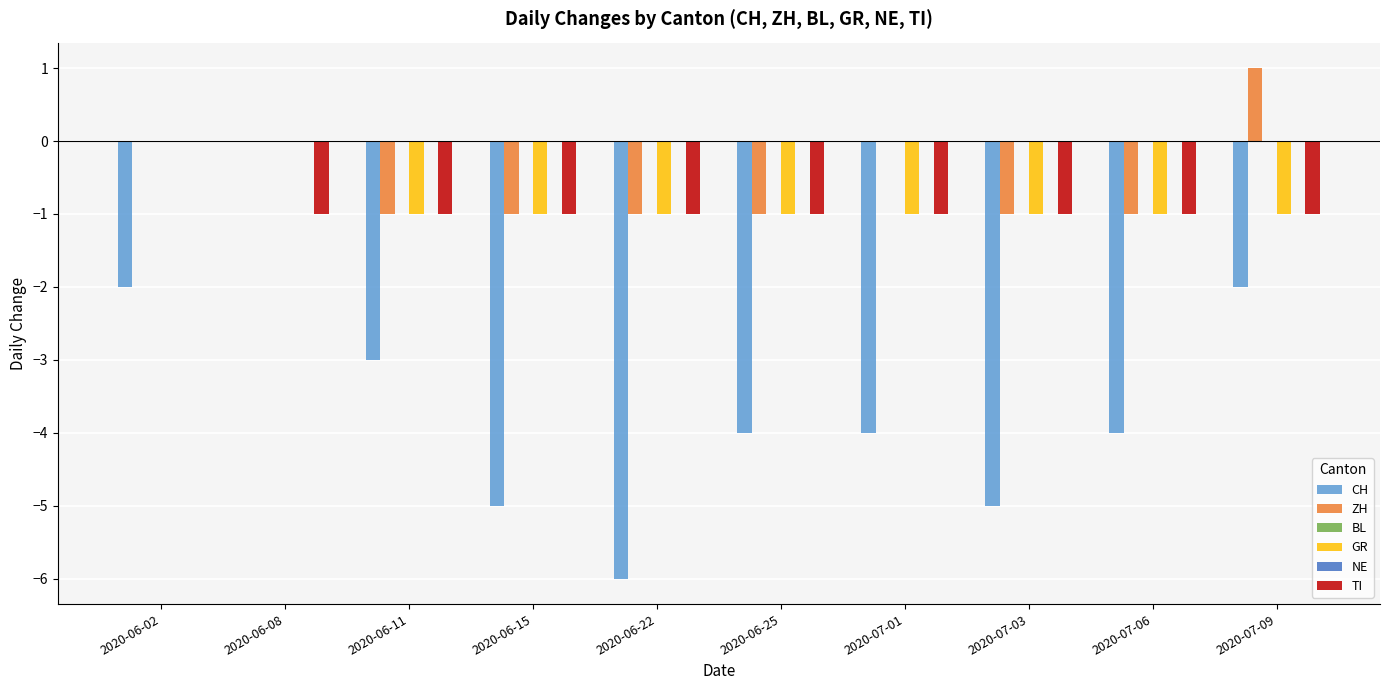

Reading right to left, transcribe all the data shown in this chart.

CH: 2020-07-09=-2	2020-07-06=-4	2020-07-03=-5	2020-07-01=-4	2020-06-25=-4	2020-06-22=-6	2020-06-15=-5	2020-06-11=-3	2020-06-08=0	2020-06-02=-2
ZH: 2020-07-09=1	2020-07-06=-1	2020-07-03=-1	2020-07-01=0	2020-06-25=-1	2020-06-22=-1	2020-06-15=-1	2020-06-11=-1	2020-06-08=0	2020-06-02=0
BL: 2020-07-09=0	2020-07-06=0	2020-07-03=0	2020-07-01=0	2020-06-25=0	2020-06-22=0	2020-06-15=0	2020-06-11=0	2020-06-08=0	2020-06-02=0
GR: 2020-07-09=-1	2020-07-06=-1	2020-07-03=-1	2020-07-01=-1	2020-06-25=-1	2020-06-22=-1	2020-06-15=-1	2020-06-11=-1	2020-06-08=0	2020-06-02=0
NE: 2020-07-09=0	2020-07-06=0	2020-07-03=0	2020-07-01=0	2020-06-25=0	2020-06-22=0	2020-06-15=0	2020-06-11=0	2020-06-08=0	2020-06-02=0
TI: 2020-07-09=-1	2020-07-06=-1	2020-07-03=-1	2020-07-01=-1	2020-06-25=-1	2020-06-22=-1	2020-06-15=-1	2020-06-11=-1	2020-06-08=-1	2020-06-02=0